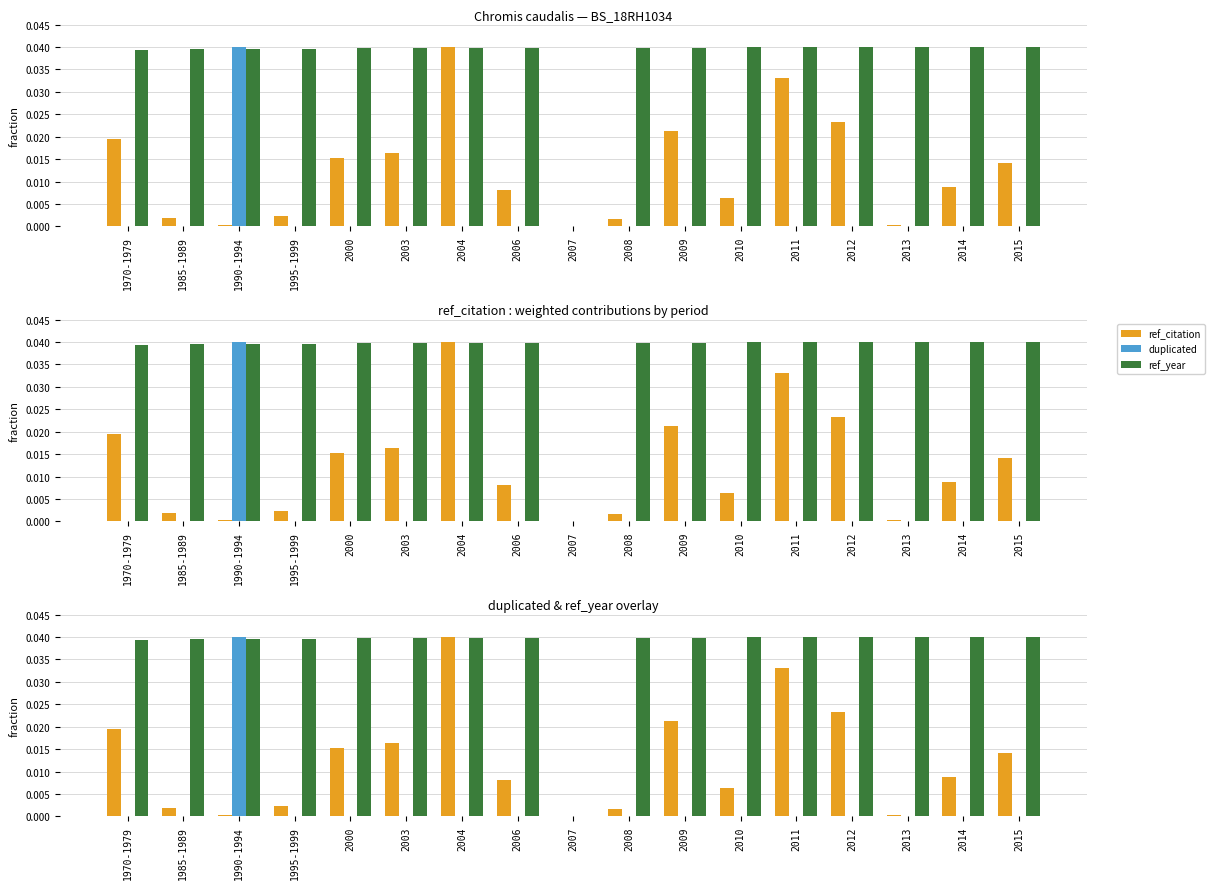

Are the bars grouped side by side (vs. stacked)?

Yes